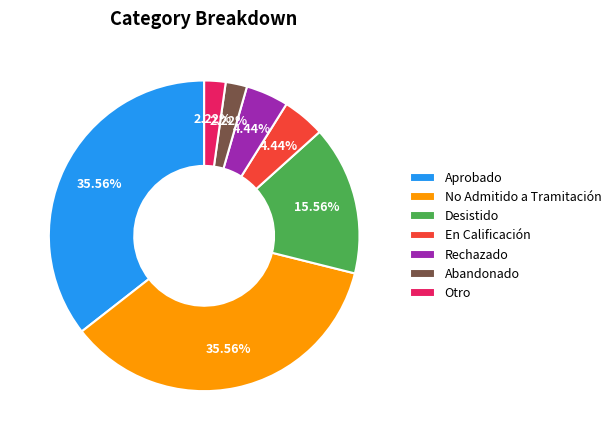

What is the ratio of the value at Desistido to the value at En Calificación?

3.5